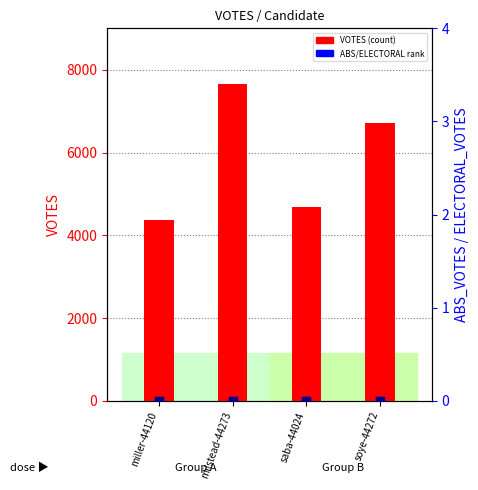

Is the value of ELECTORAL_VOTES at milstead-44273 greater than the value of VOTES at soye-44272?

No